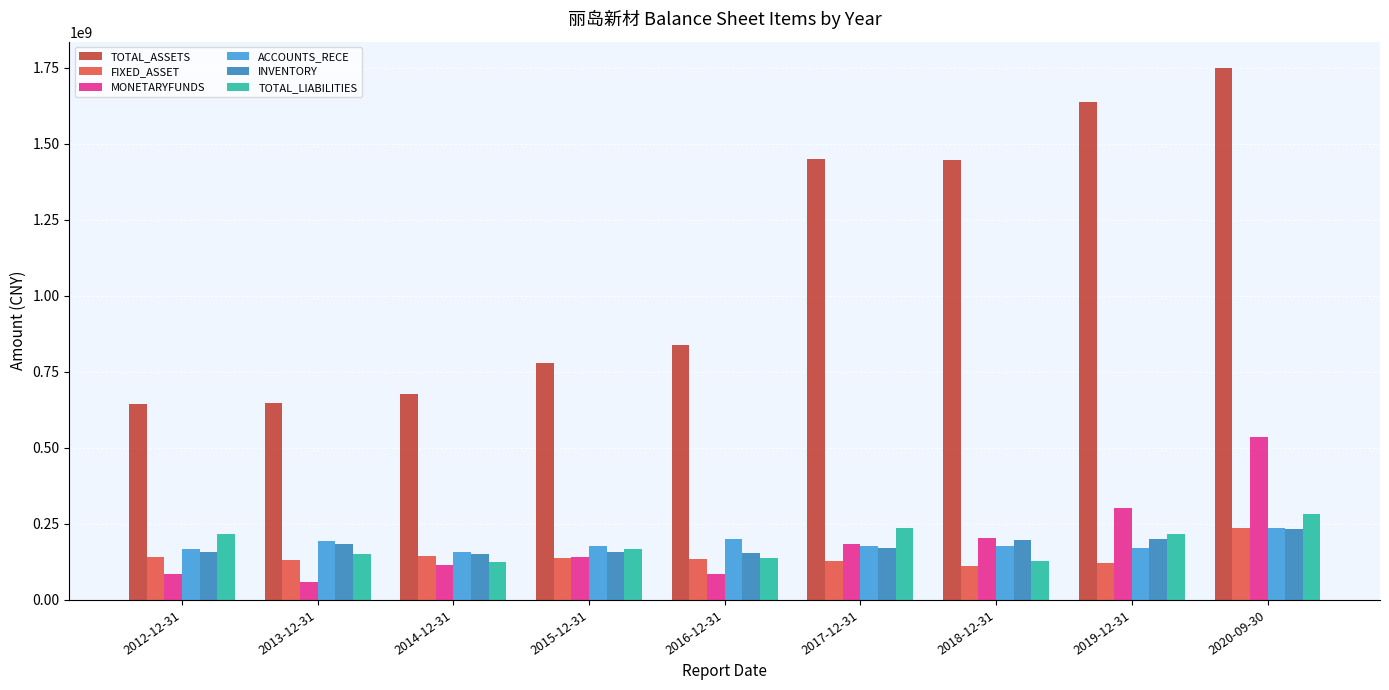

How many values in the INVENTORY series are below 171888014?

4